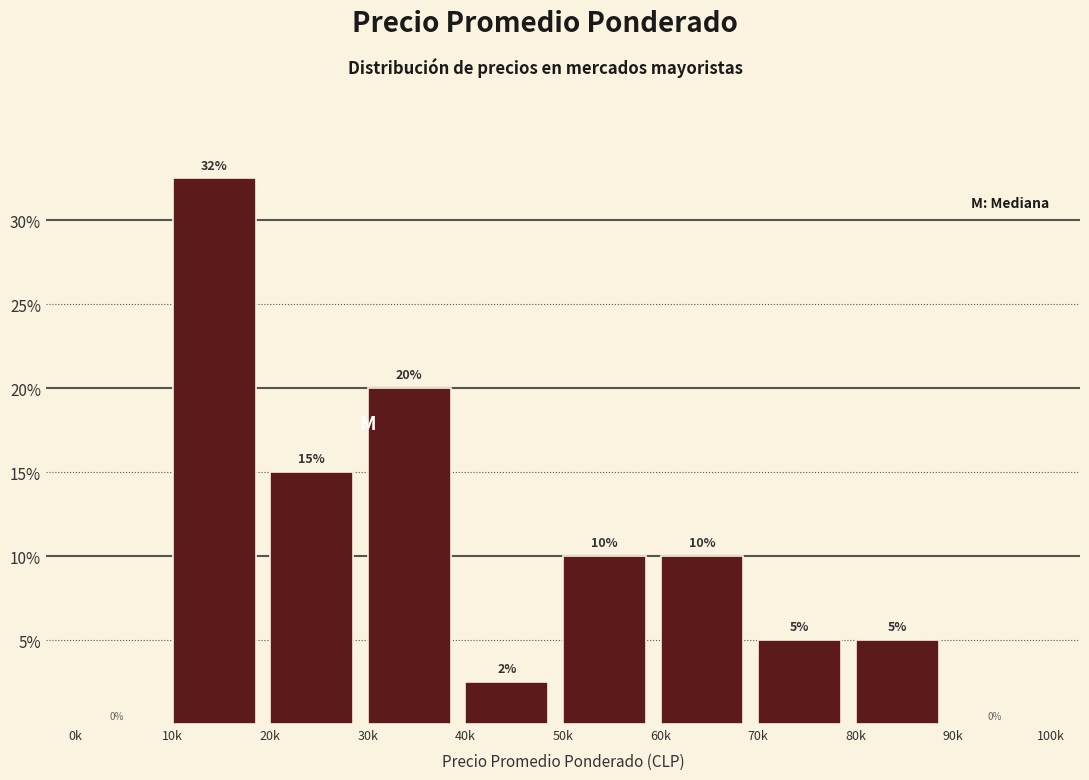

Which has a higher value, 20k or 10k?

10k